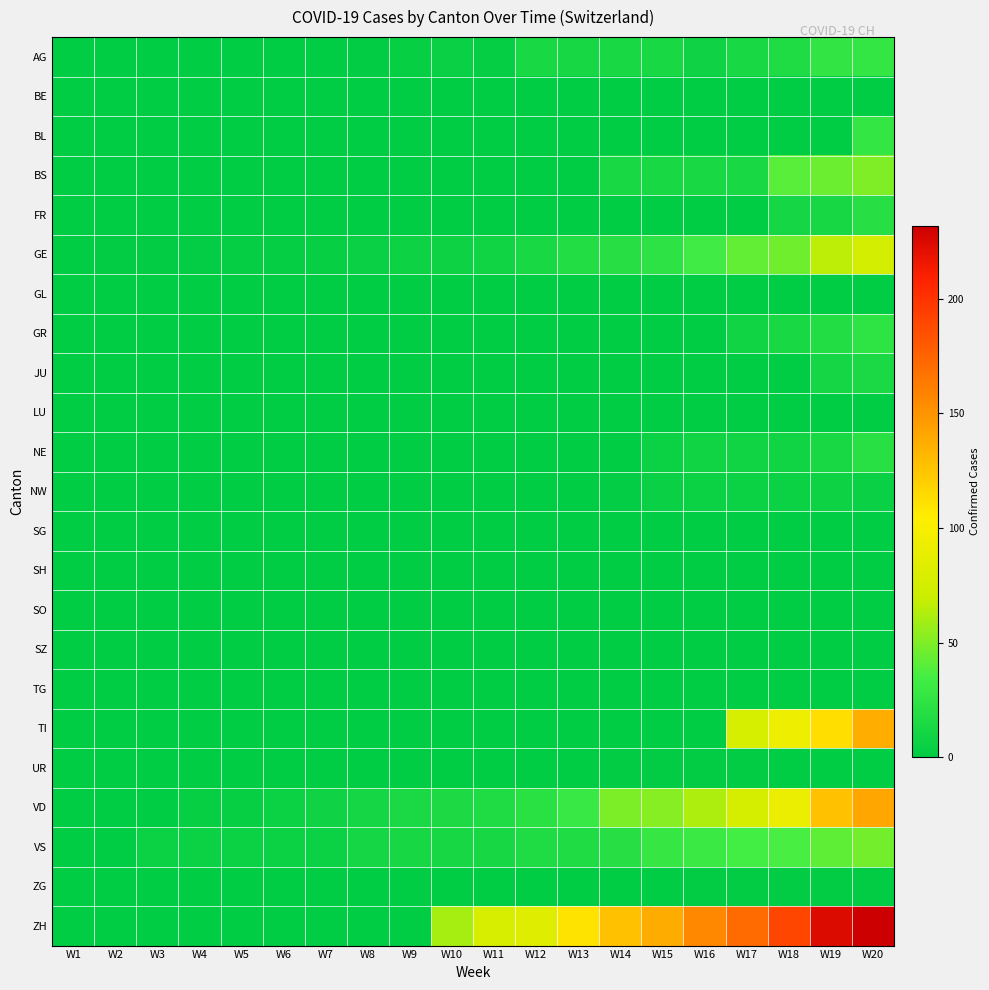

Count the number of data series in this chart.

23